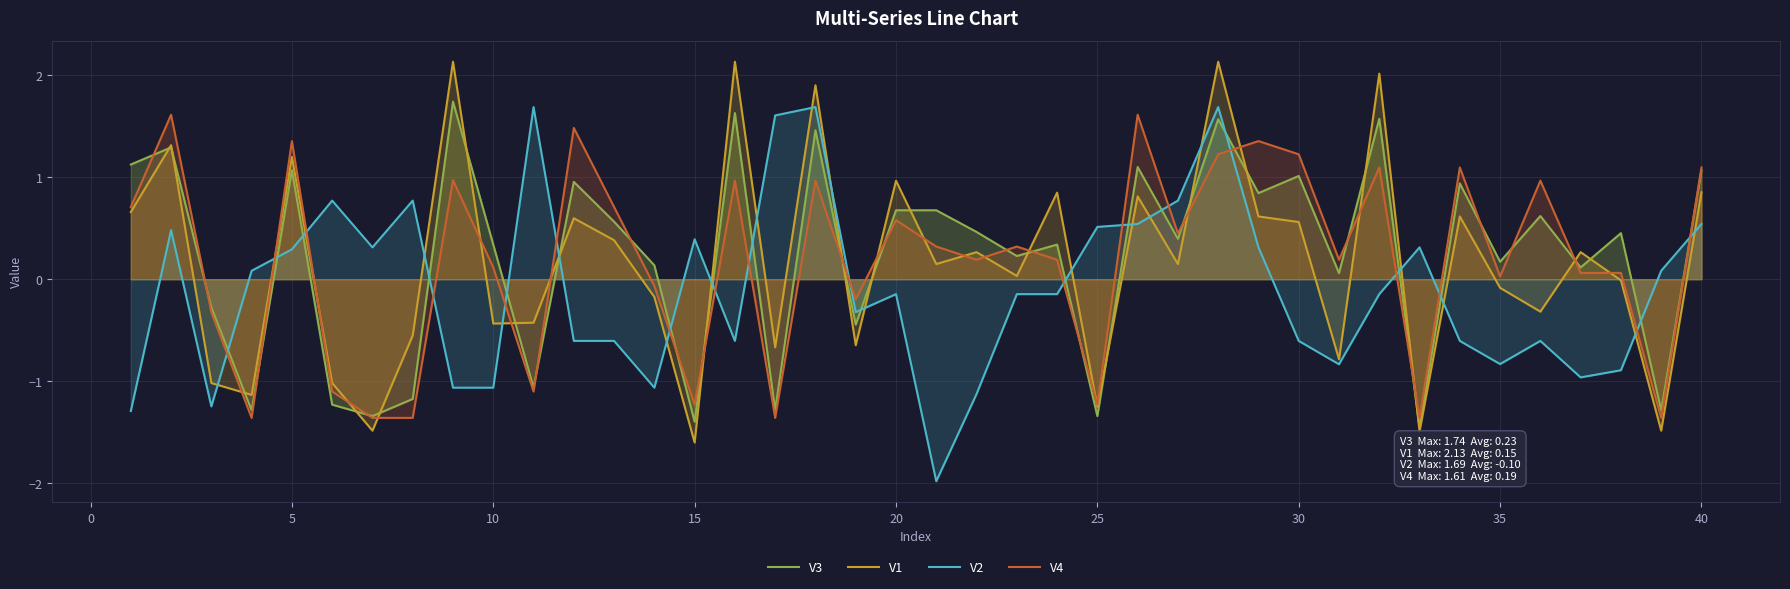

What is the average value of the V3 series?

0.2